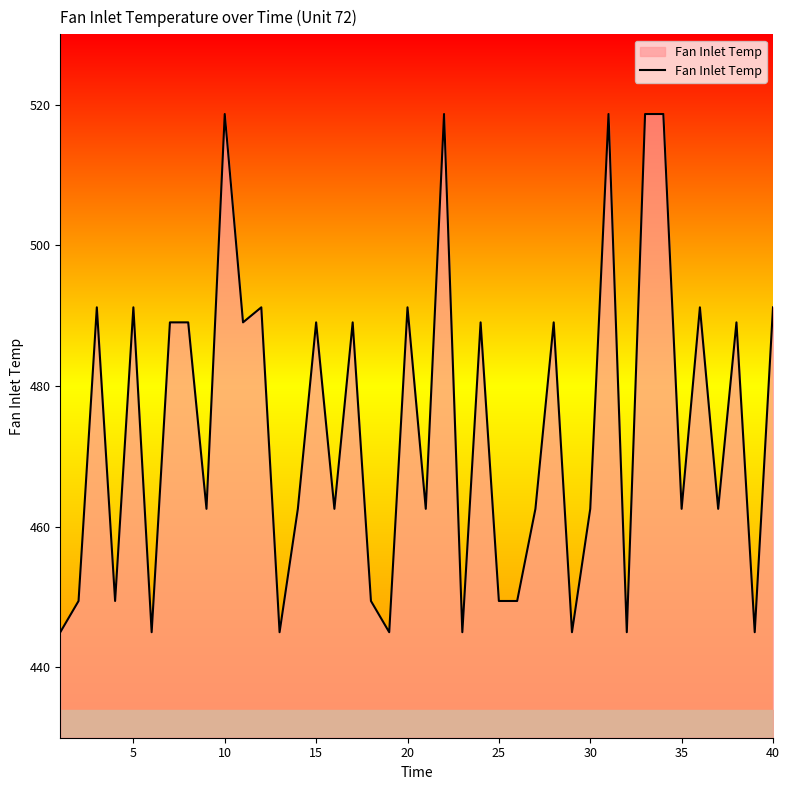

What is the greatest value displayed?

518.7